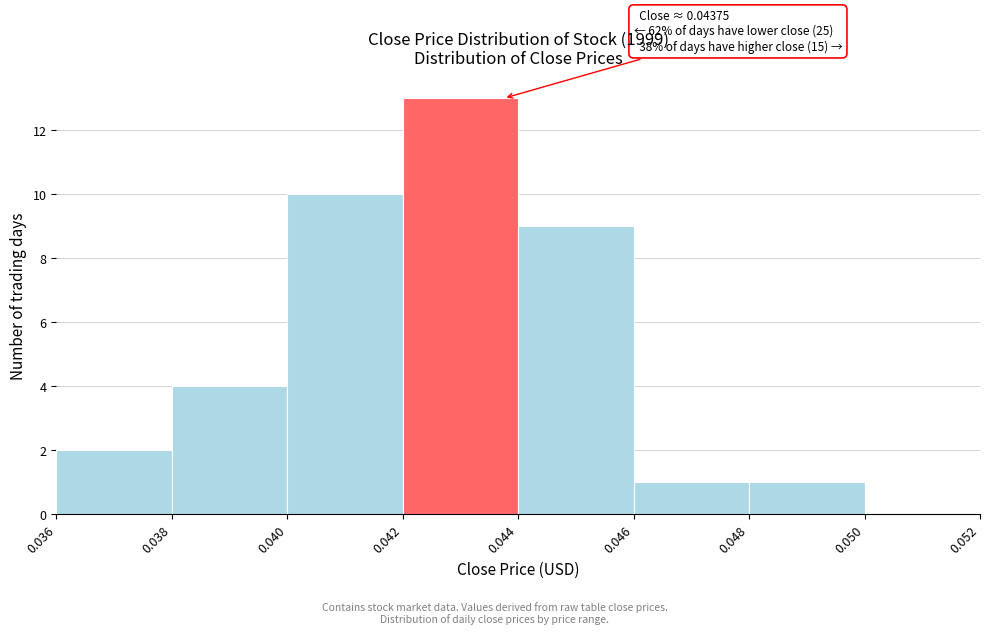

Over which range of the x-axis is the bar tallest?

0.042 to 0.044